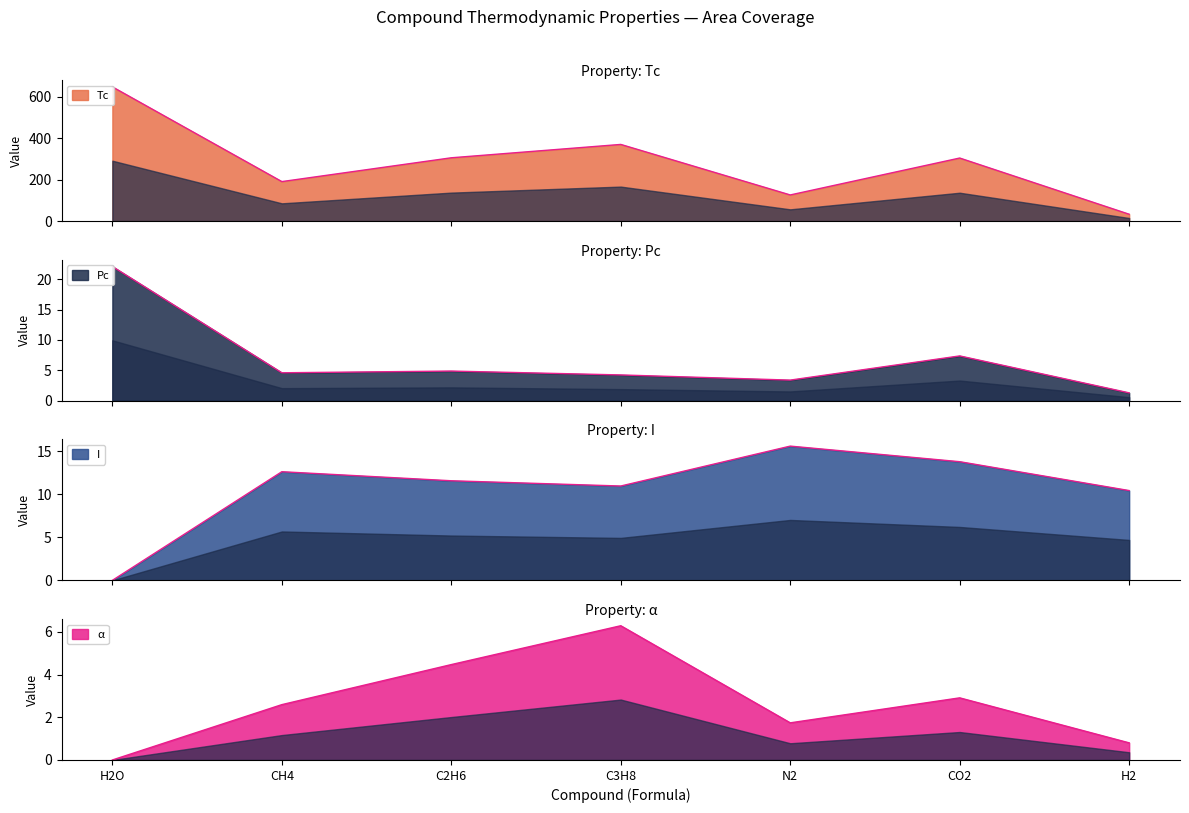

At which category is the sum across all series the highest?

H2O